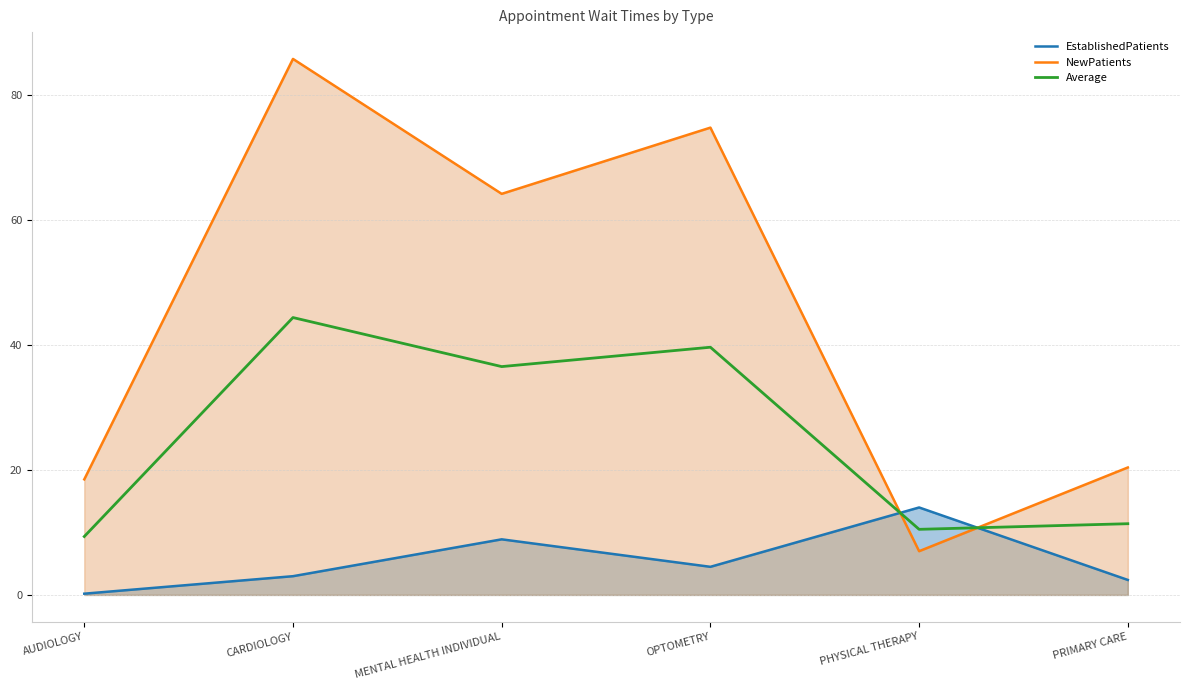

What is the average value of the EstablishedPatients series?

5.5